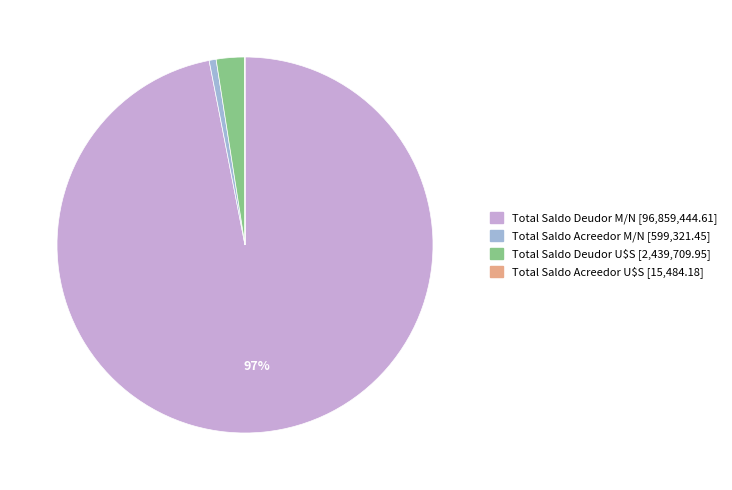

Combined, do Total Saldo Acreedor M/N and Total Saldo Deudor M/N account for over 50%?

Yes